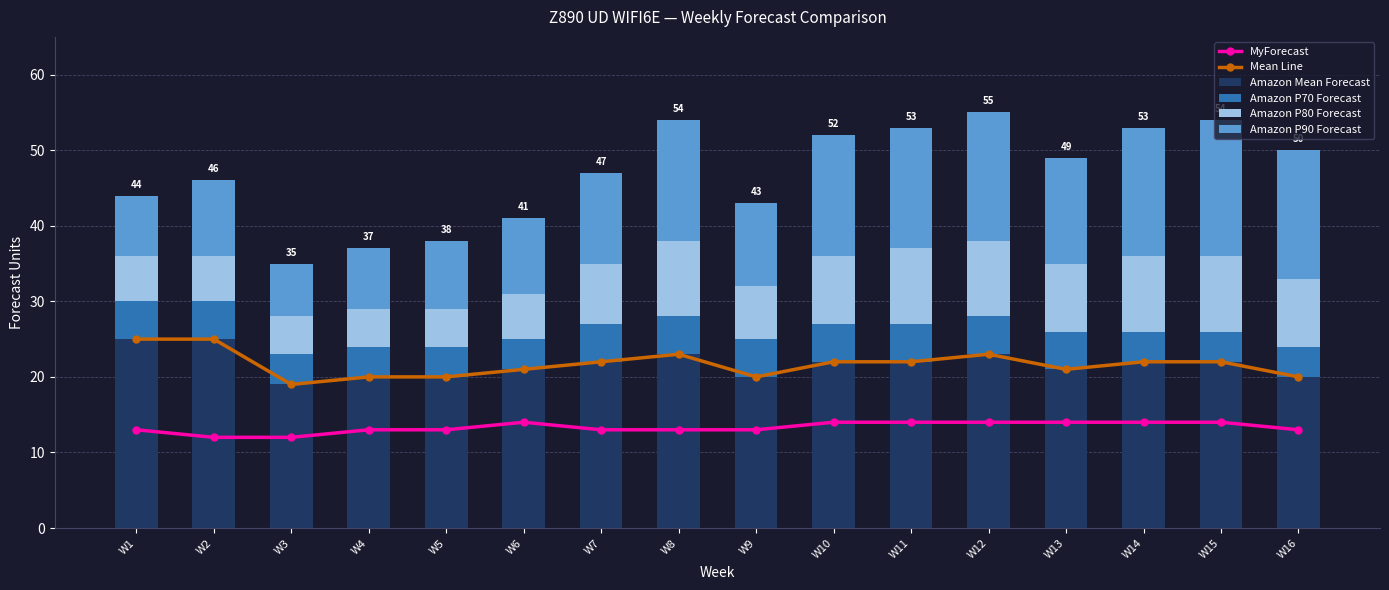

At which label does MyForecast first exceed 13?

W6